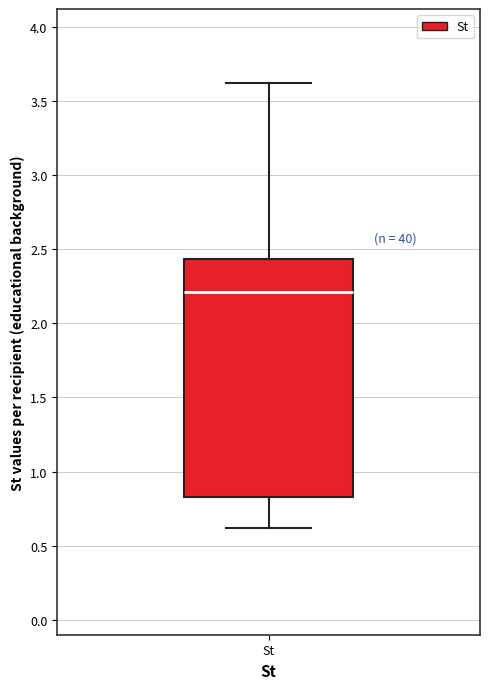

Read this box plot against the y-axis: the position of the median line, the range covered by the box, and the ends of both whiskers. The values are not printed on the chart, so give them approximately, as read against the axis.

median 2.20, box 0.85 to 2.45, whiskers 0.60 to 3.60